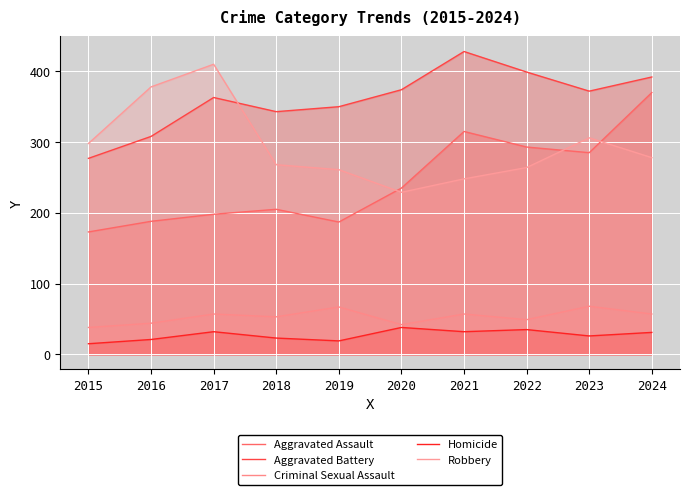

What is the difference between the highest and lowest values at 2018?

320